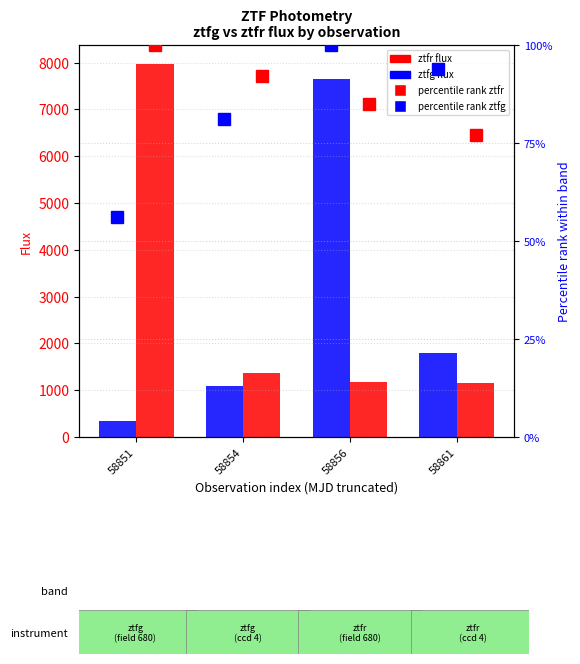

The value of percentile rank ztfr (within sample) at 58851 is 33.4. True or false?

False